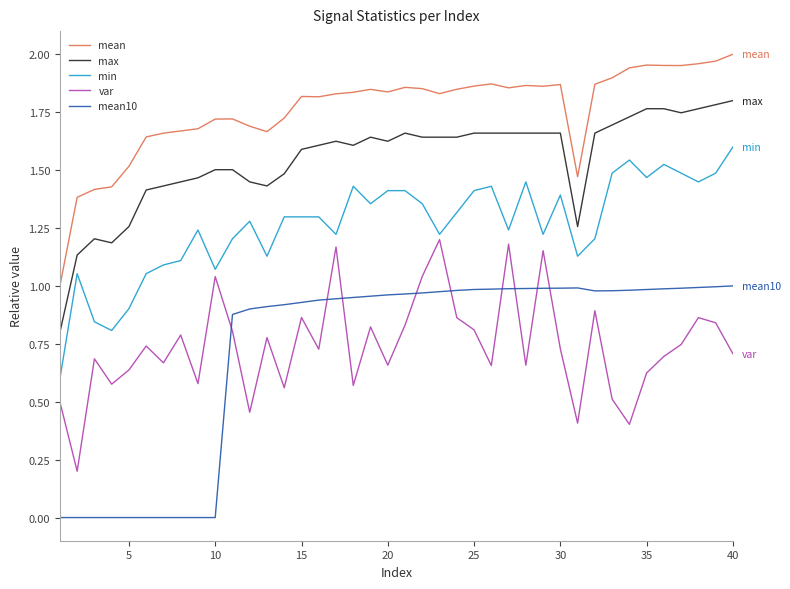

True or false: max and mean10 intersect in this chart.

False